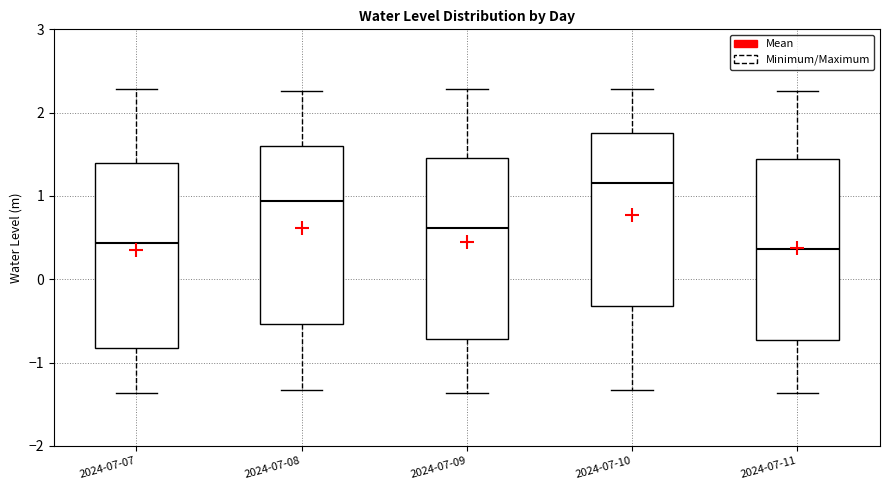

Where does the upper whisker of the box for 2024-07-07 end on the y-axis? The values are not printed on the chart, so give them approximately, as read against the axis.

2.3